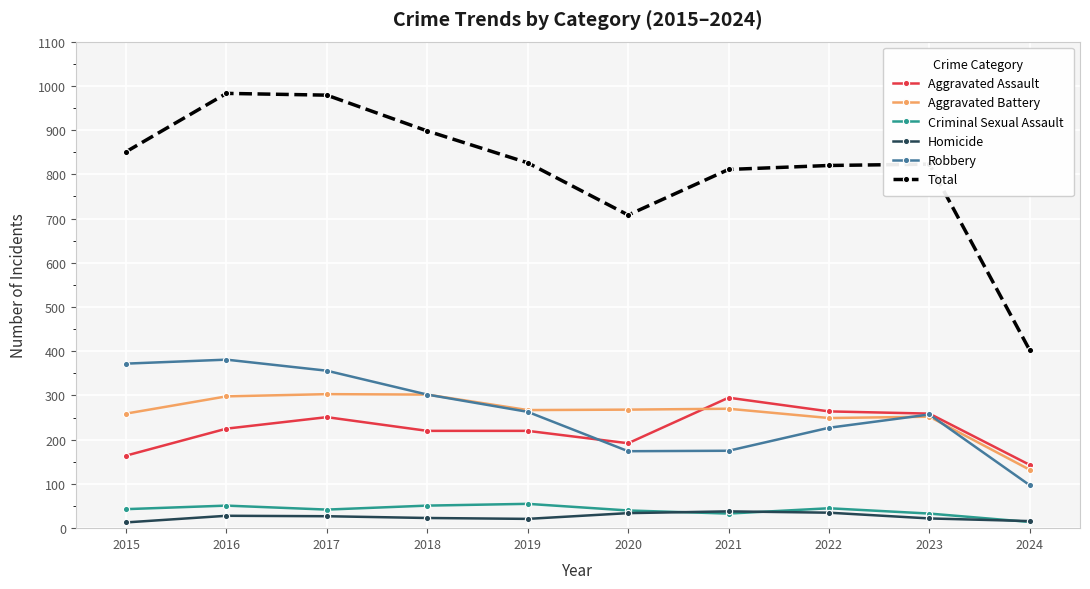

What is the maximum value shown in the chart?

983